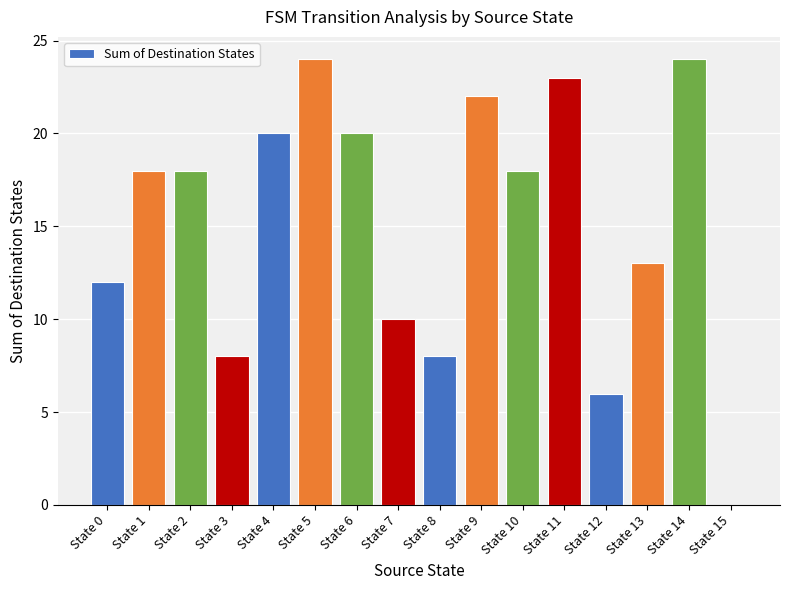

What is the maximum value shown in the chart?

24